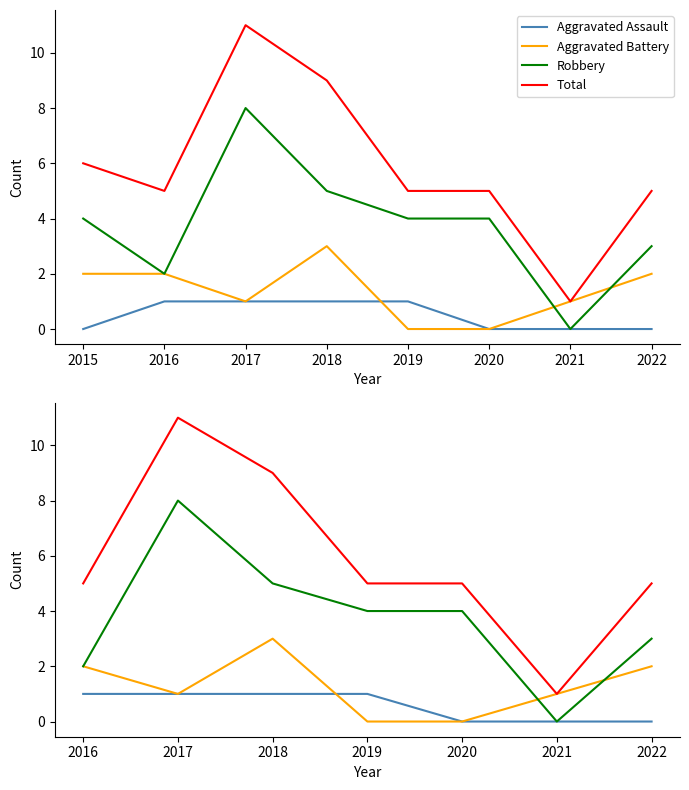

True or false: Robbery and Total intersect in this chart.

False